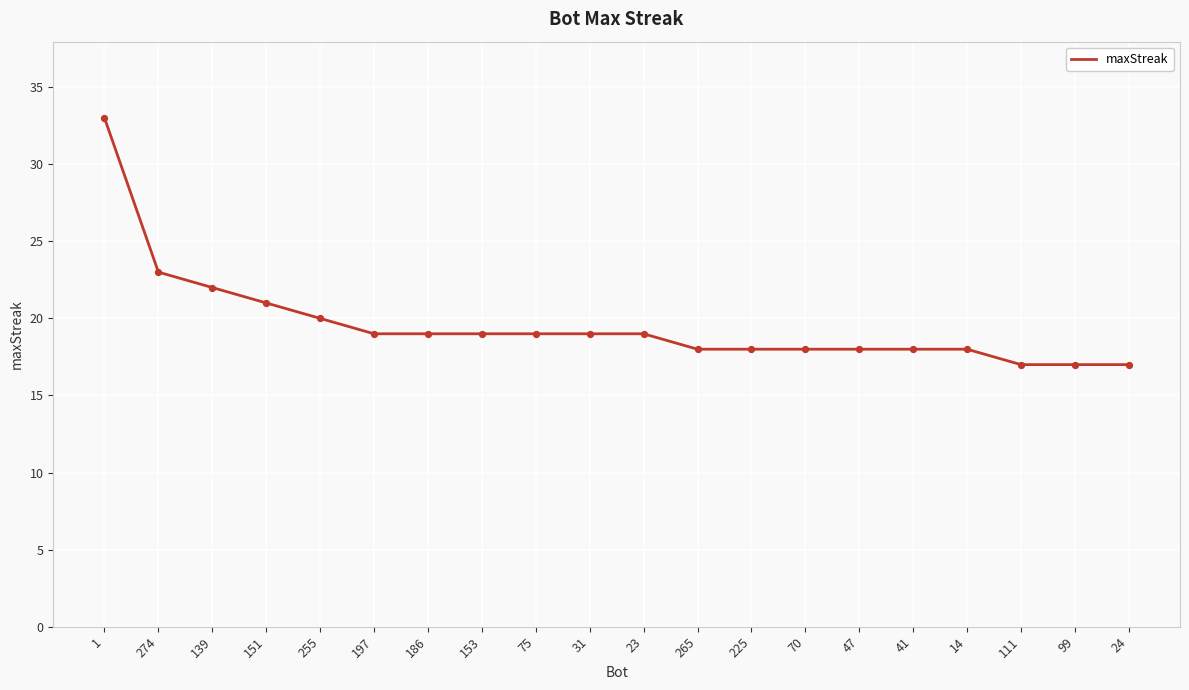

What is the ratio of the value at 186 to the value at 274?

0.8